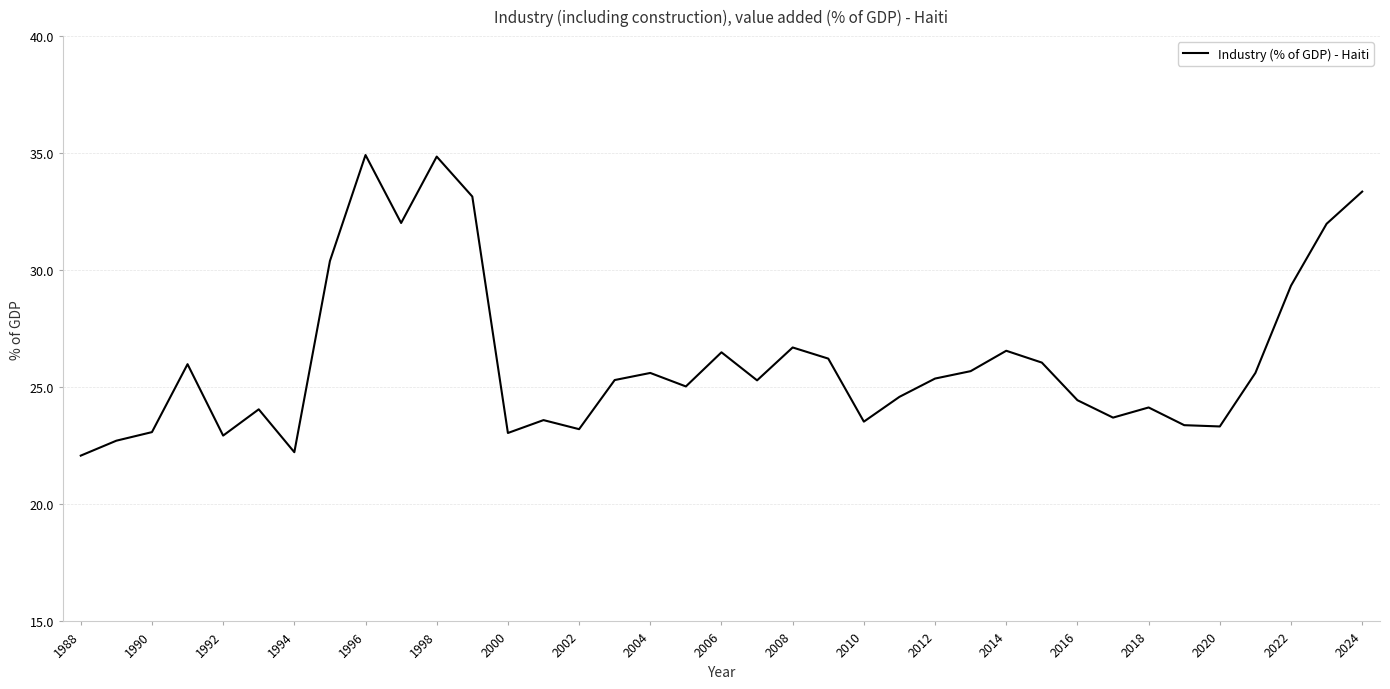

What is the minimum value shown in the chart?

22.1